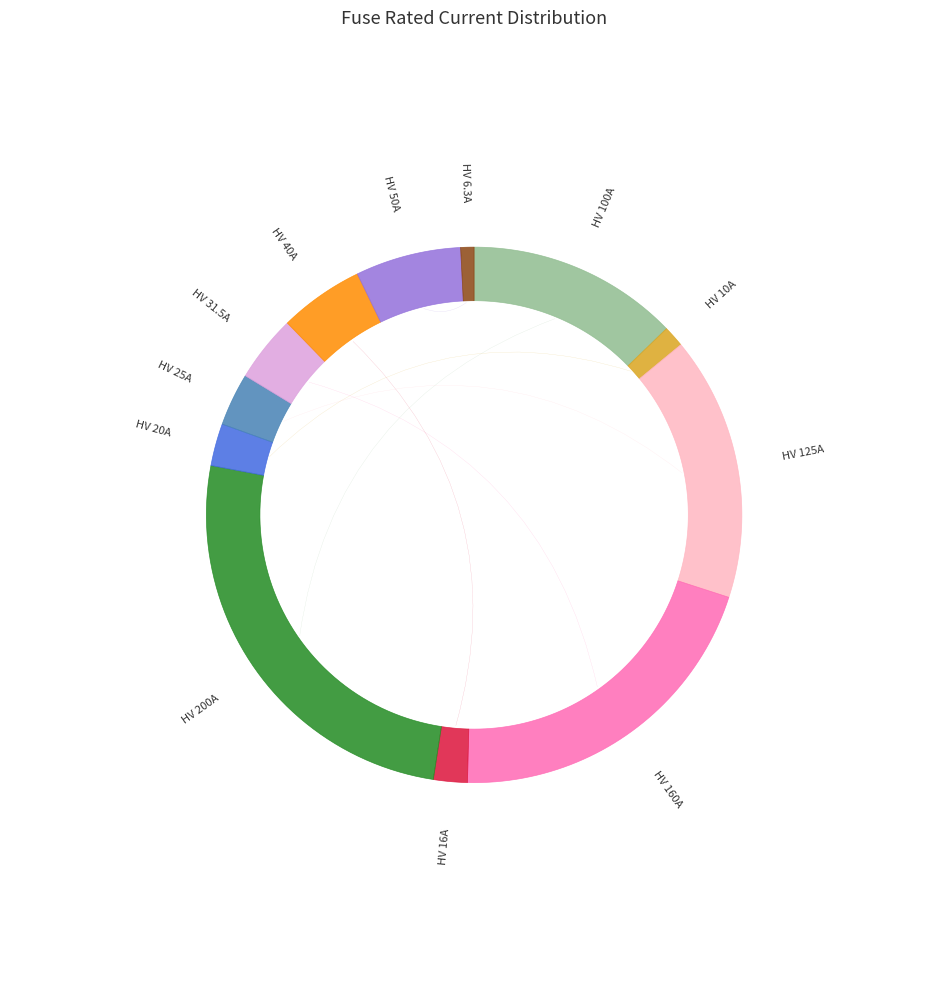

How many slices are in this pie chart?

12